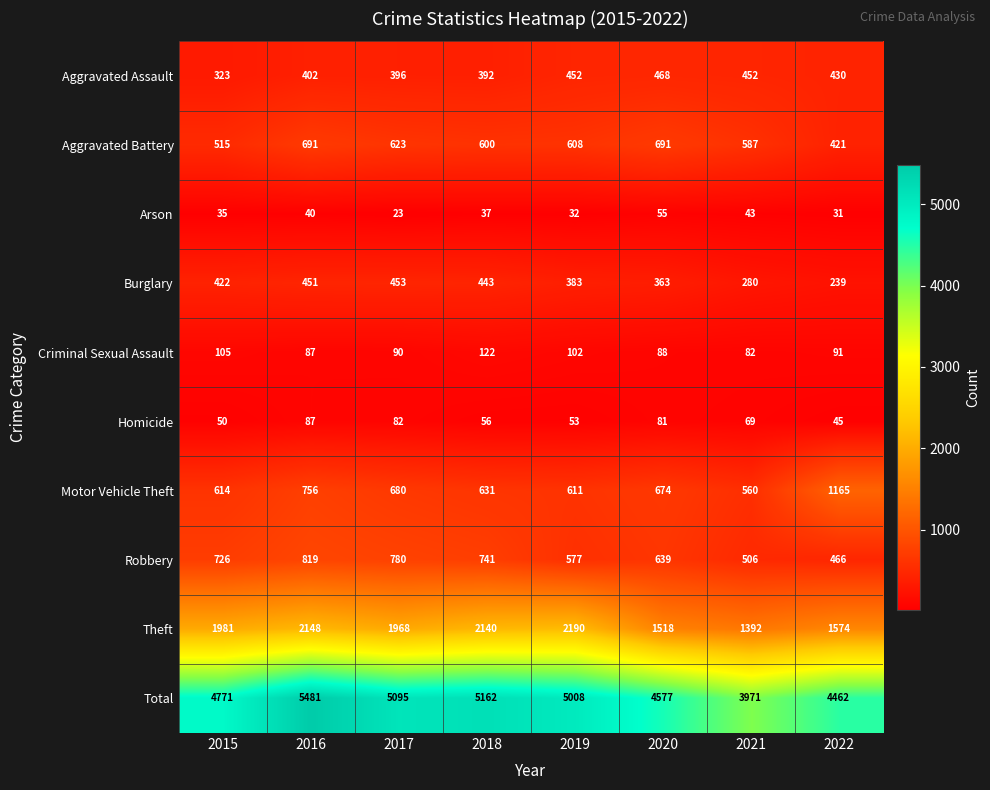

What is the sum of all Total values?

38527